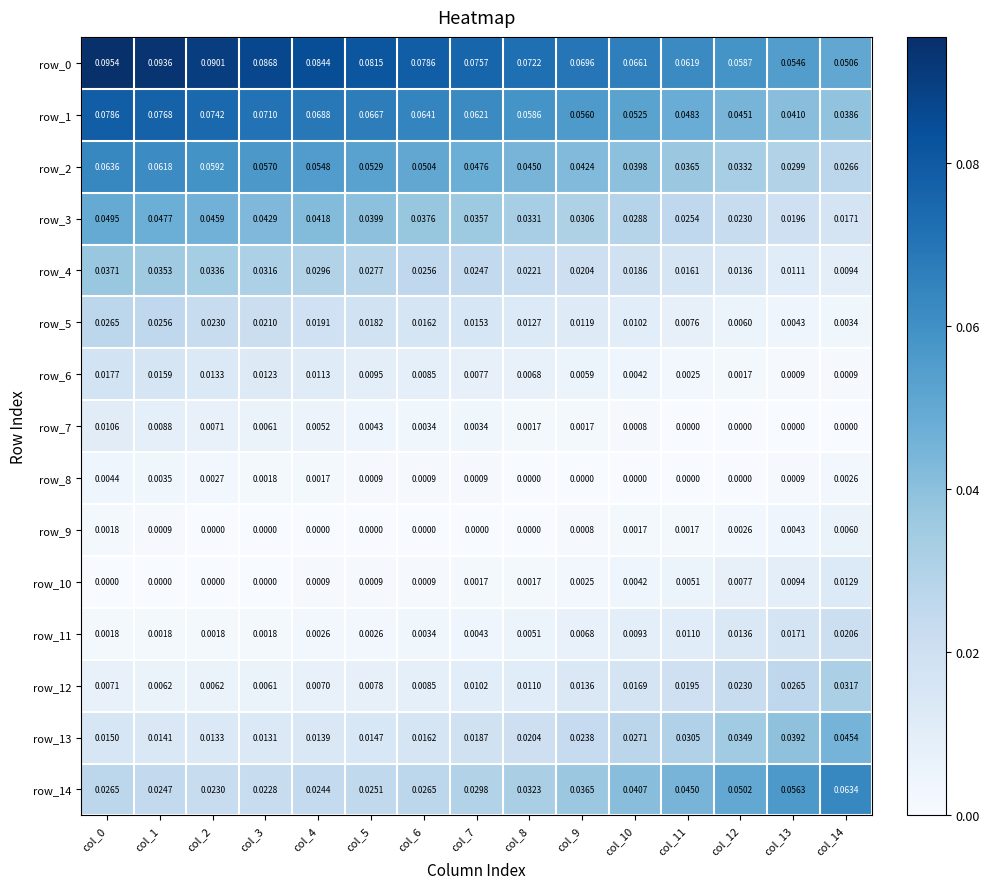

Reading right to left, list all the values displayed in this chart.

row_0: col_14=0.1	col_13=0.1	col_12=0.1	col_11=0.1	col_10=0.1	col_9=0.1	col_8=0.1	col_7=0.1	col_6=0.1	col_5=0.1	col_4=0.1	col_3=0.1	col_2=0.1	col_1=0.1	col_0=0.1
row_1: col_14=0.0	col_13=0.0	col_12=0.0	col_11=0.0	col_10=0.1	col_9=0.1	col_8=0.1	col_7=0.1	col_6=0.1	col_5=0.1	col_4=0.1	col_3=0.1	col_2=0.1	col_1=0.1	col_0=0.1
row_2: col_14=0.0	col_13=0.0	col_12=0.0	col_11=0.0	col_10=0.0	col_9=0.0	col_8=0.0	col_7=0.0	col_6=0.1	col_5=0.1	col_4=0.1	col_3=0.1	col_2=0.1	col_1=0.1	col_0=0.1
row_3: col_14=0.0	col_13=0.0	col_12=0.0	col_11=0.0	col_10=0.0	col_9=0.0	col_8=0.0	col_7=0.0	col_6=0.0	col_5=0.0	col_4=0.0	col_3=0.0	col_2=0.0	col_1=0.0	col_0=0.0
row_4: col_14=0.0	col_13=0.0	col_12=0.0	col_11=0.0	col_10=0.0	col_9=0.0	col_8=0.0	col_7=0.0	col_6=0.0	col_5=0.0	col_4=0.0	col_3=0.0	col_2=0.0	col_1=0.0	col_0=0.0
row_5: col_14=0.0	col_13=0.0	col_12=0.0	col_11=0.0	col_10=0.0	col_9=0.0	col_8=0.0	col_7=0.0	col_6=0.0	col_5=0.0	col_4=0.0	col_3=0.0	col_2=0.0	col_1=0.0	col_0=0.0
row_6: col_14=0.0	col_13=0.0	col_12=0.0	col_11=0.0	col_10=0.0	col_9=0.0	col_8=0.0	col_7=0.0	col_6=0.0	col_5=0.0	col_4=0.0	col_3=0.0	col_2=0.0	col_1=0.0	col_0=0.0
row_7: col_14=0.0	col_13=0.0	col_12=0.0	col_11=0.0	col_10=0.0	col_9=0.0	col_8=0.0	col_7=0.0	col_6=0.0	col_5=0.0	col_4=0.0	col_3=0.0	col_2=0.0	col_1=0.0	col_0=0.0
row_8: col_14=0.0	col_13=0.0	col_12=0.0	col_11=0.0	col_10=0.0	col_9=0.0	col_8=0.0	col_7=0.0	col_6=0.0	col_5=0.0	col_4=0.0	col_3=0.0	col_2=0.0	col_1=0.0	col_0=0.0
row_9: col_14=0.0	col_13=0.0	col_12=0.0	col_11=0.0	col_10=0.0	col_9=0.0	col_8=0.0	col_7=0.0	col_6=0.0	col_5=0.0	col_4=0.0	col_3=0.0	col_2=0.0	col_1=0.0	col_0=0.0
row_10: col_14=0.0	col_13=0.0	col_12=0.0	col_11=0.0	col_10=0.0	col_9=0.0	col_8=0.0	col_7=0.0	col_6=0.0	col_5=0.0	col_4=0.0	col_3=0.0	col_2=0.0	col_1=0.0	col_0=0.0
row_11: col_14=0.0	col_13=0.0	col_12=0.0	col_11=0.0	col_10=0.0	col_9=0.0	col_8=0.0	col_7=0.0	col_6=0.0	col_5=0.0	col_4=0.0	col_3=0.0	col_2=0.0	col_1=0.0	col_0=0.0
row_12: col_14=0.0	col_13=0.0	col_12=0.0	col_11=0.0	col_10=0.0	col_9=0.0	col_8=0.0	col_7=0.0	col_6=0.0	col_5=0.0	col_4=0.0	col_3=0.0	col_2=0.0	col_1=0.0	col_0=0.0
row_13: col_14=0.0	col_13=0.0	col_12=0.0	col_11=0.0	col_10=0.0	col_9=0.0	col_8=0.0	col_7=0.0	col_6=0.0	col_5=0.0	col_4=0.0	col_3=0.0	col_2=0.0	col_1=0.0	col_0=0.0
row_14: col_14=0.1	col_13=0.1	col_12=0.1	col_11=0.0	col_10=0.0	col_9=0.0	col_8=0.0	col_7=0.0	col_6=0.0	col_5=0.0	col_4=0.0	col_3=0.0	col_2=0.0	col_1=0.0	col_0=0.0